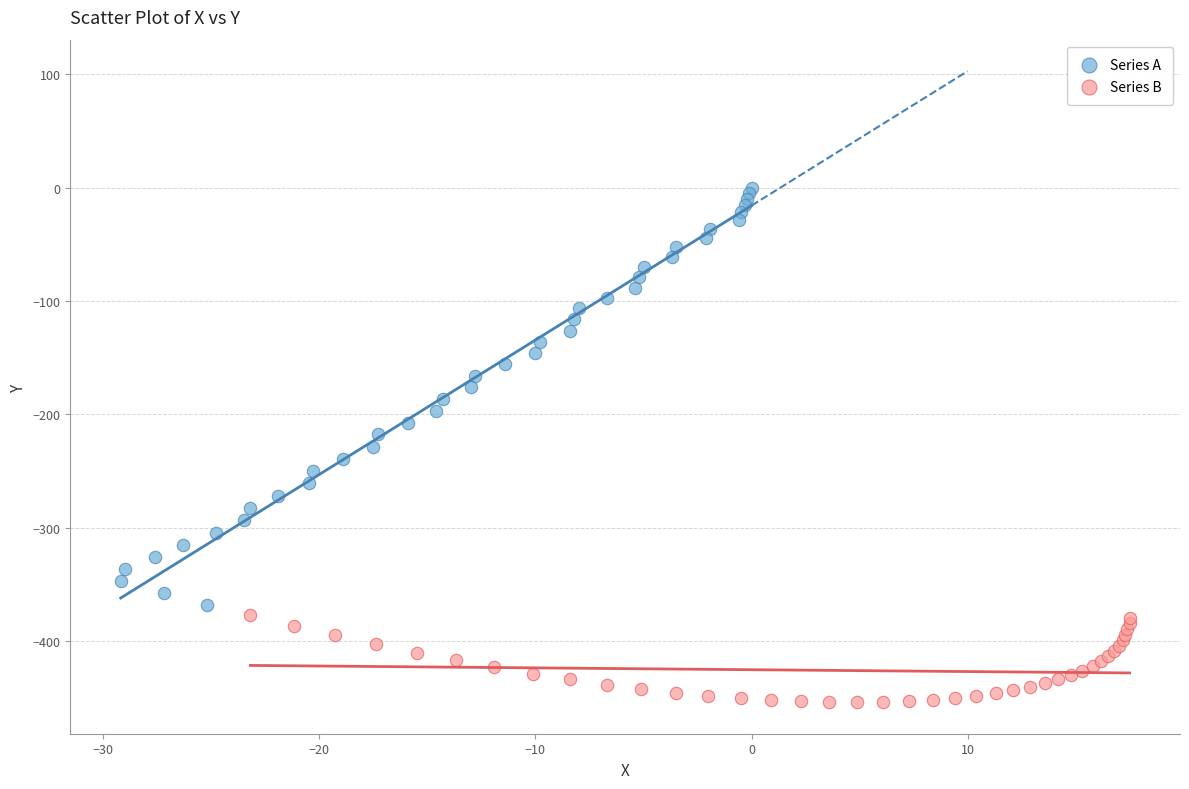

Which series contains the lowest Y value?

Series B